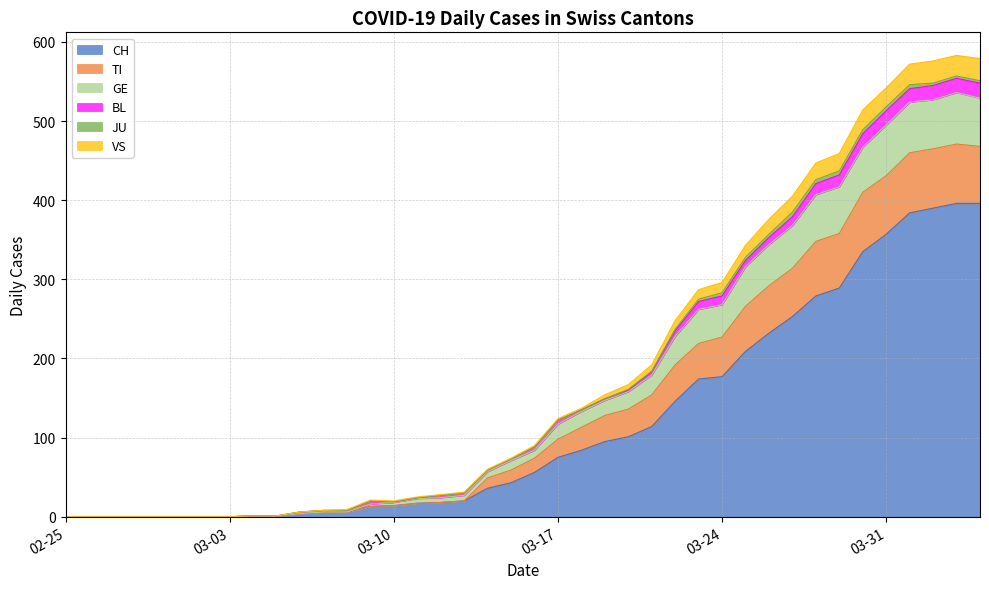

What is the highest value of the CH series?

396